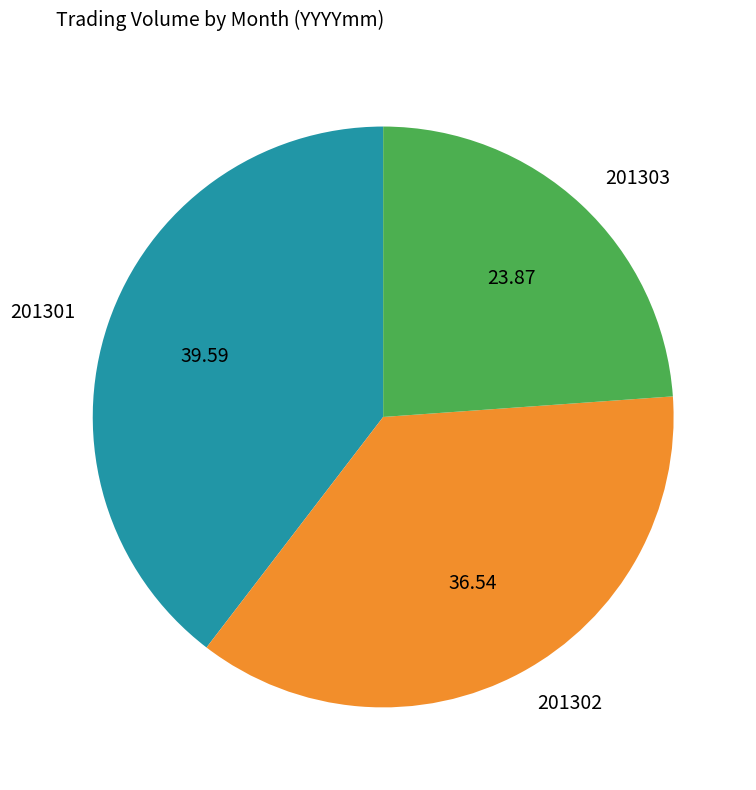

How many segments does this pie chart have?

3